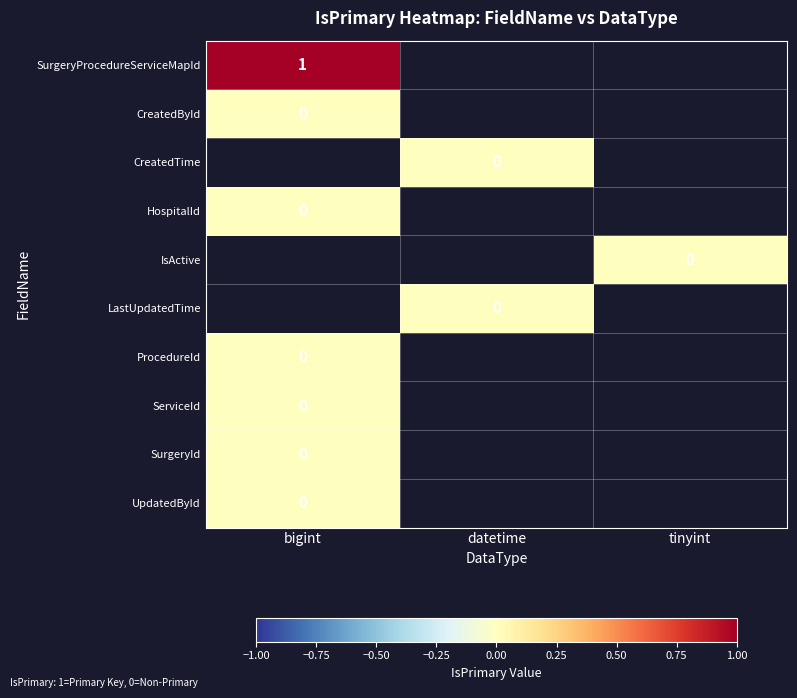

The value of SurgeryProcedureServiceMapId at bigint is 0. True or false?

False